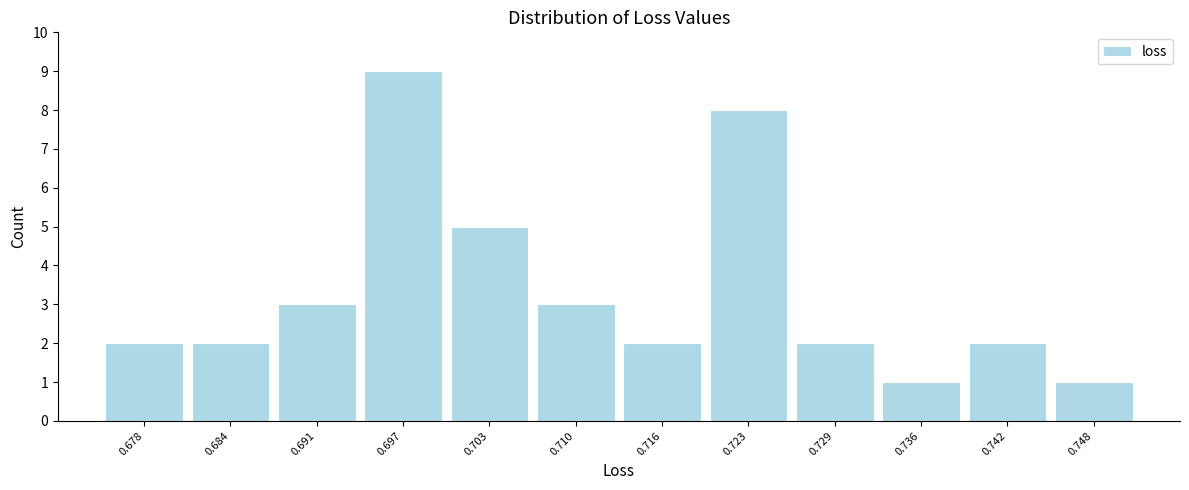

Reading left to right, transcribe this chart: for each bar, give the range it covers on the x-axis and its height. Neither the bar edges nor the heights are printed on the chart, so give them approximately, as read against the axes.

0.674 to 0.681: 2
0.681 to 0.687: 2
0.687 to 0.694: 3
0.694 to 0.700: 9
0.700 to 0.707: 5
0.707 to 0.713: 3
0.713 to 0.719: 2
0.719 to 0.726: 8
0.726 to 0.732: 2
0.732 to 0.739: 1
0.739 to 0.745: 2
0.745 to 0.752: 1